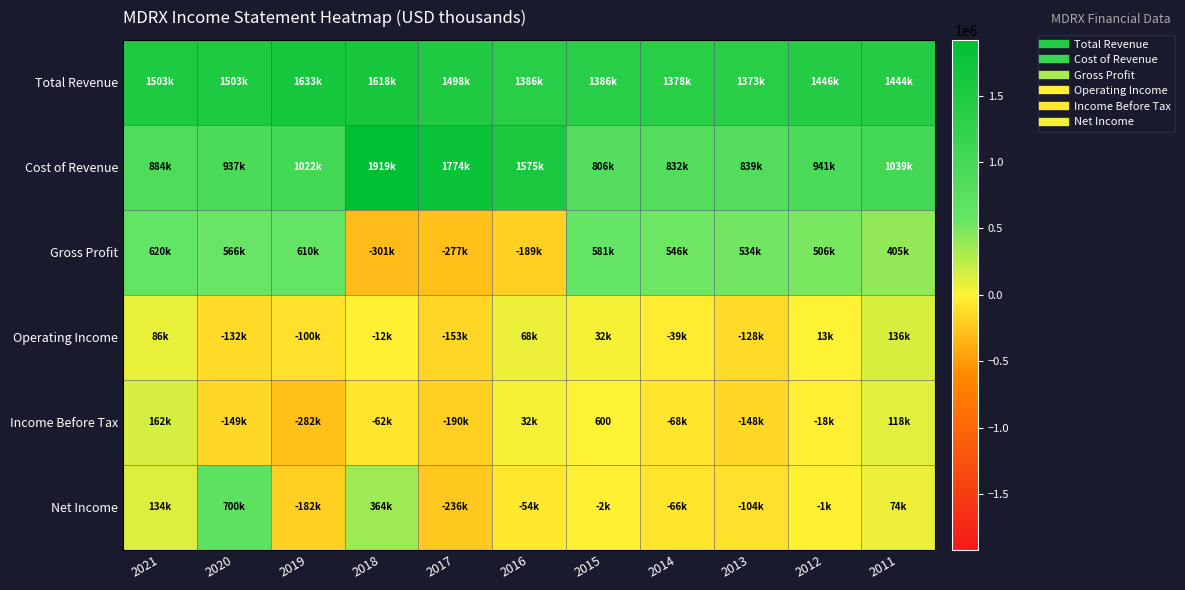

Which series has the largest range (max minus min)?

Cost of Revenue